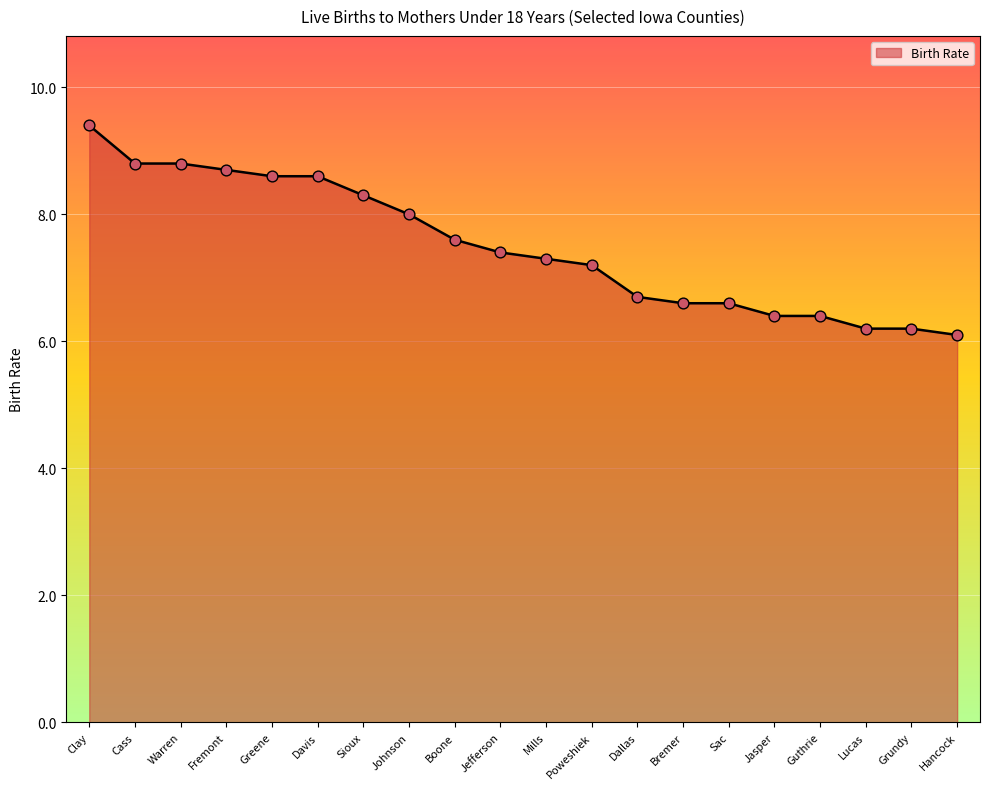

What is the change in value from Johnson to Bremer?

-1.4